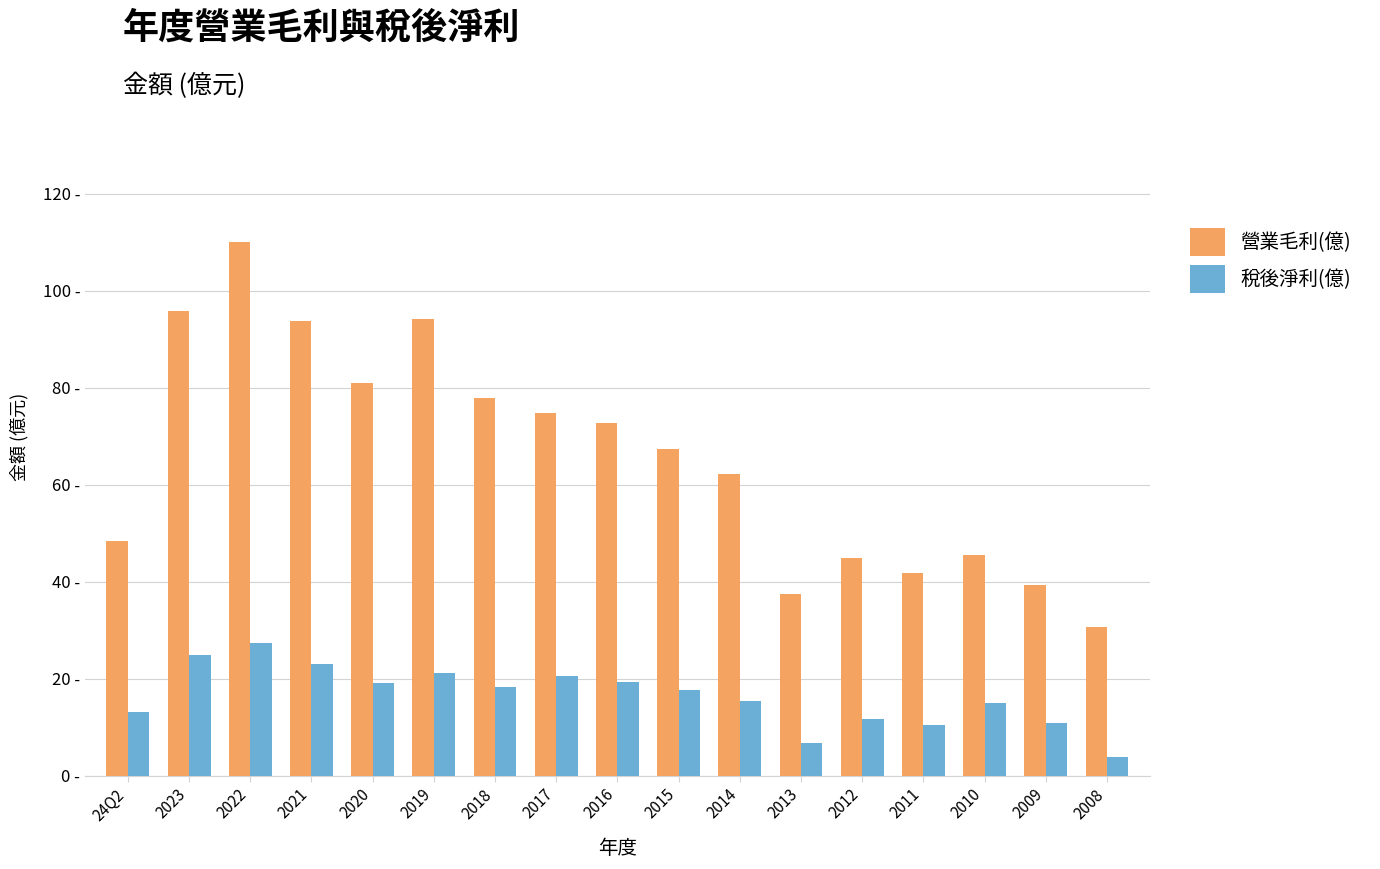

Are the bars horizontal?

No